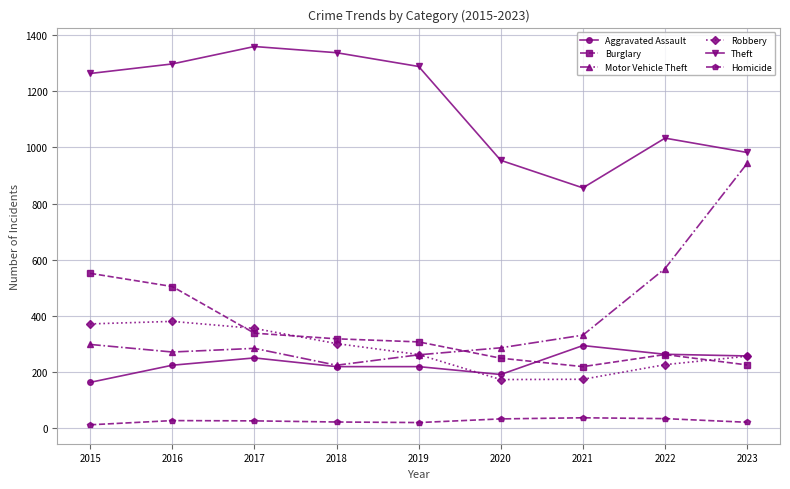

True or false: Robbery has more than 1 interior local peaks.

False